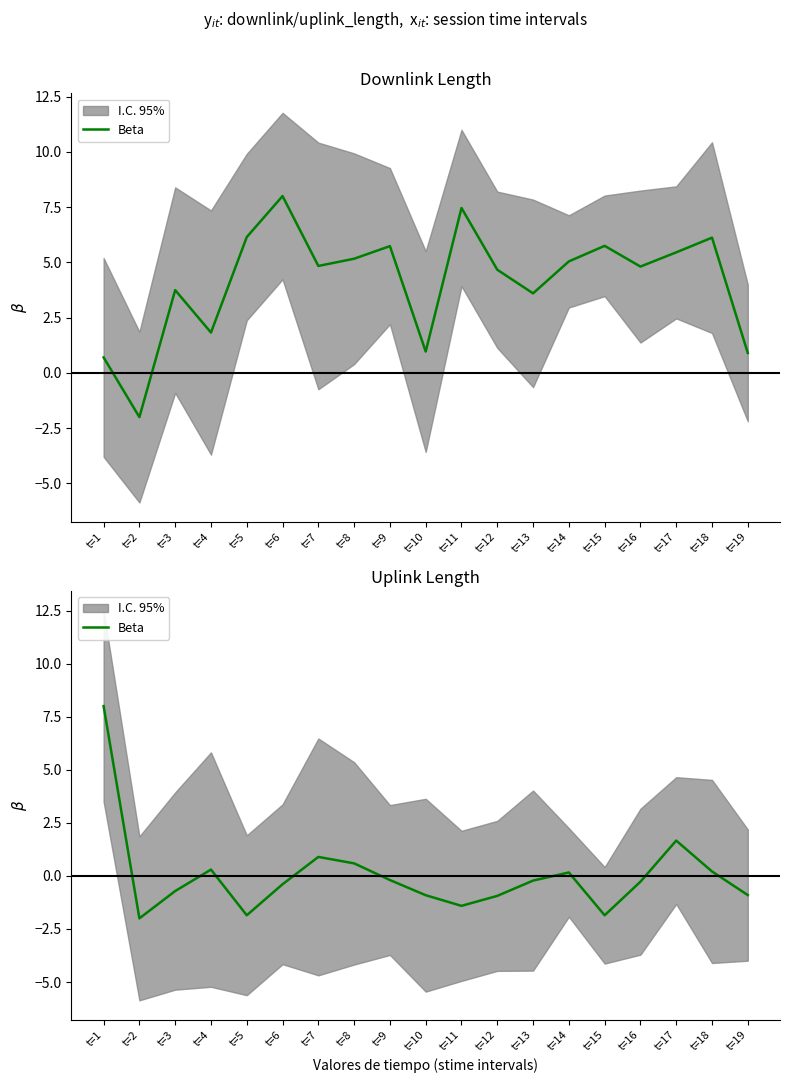

What is the smallest value displayed?

-2.0